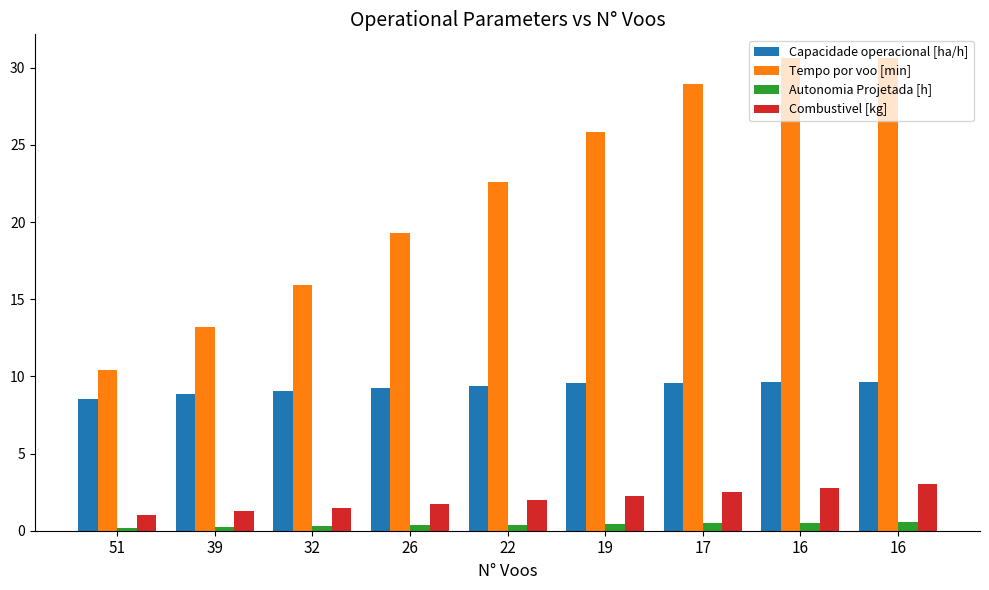

Which has a higher value, 39 or 51?

39